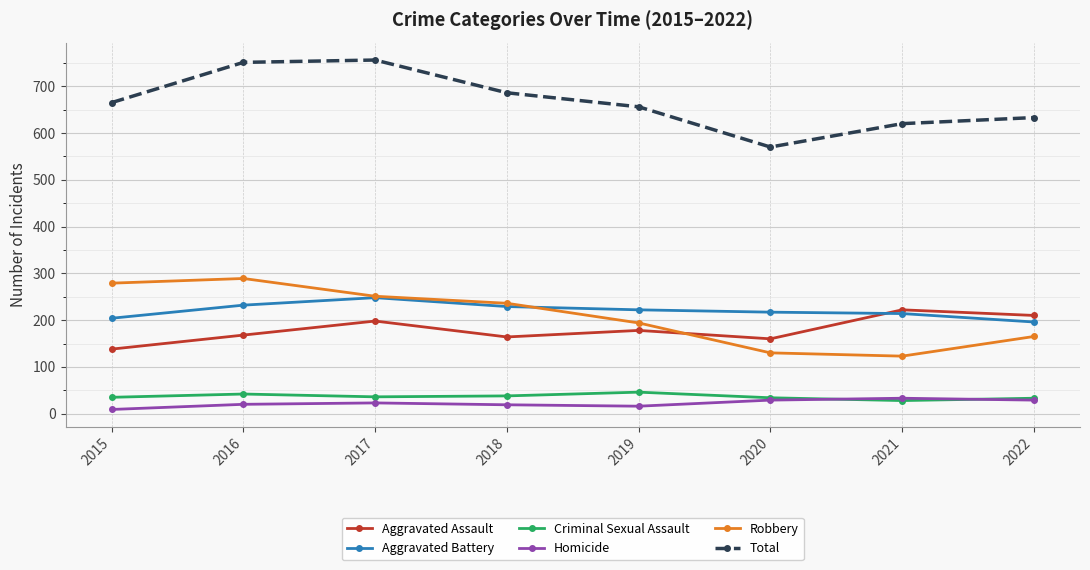

How many lines are shown in the chart?

6